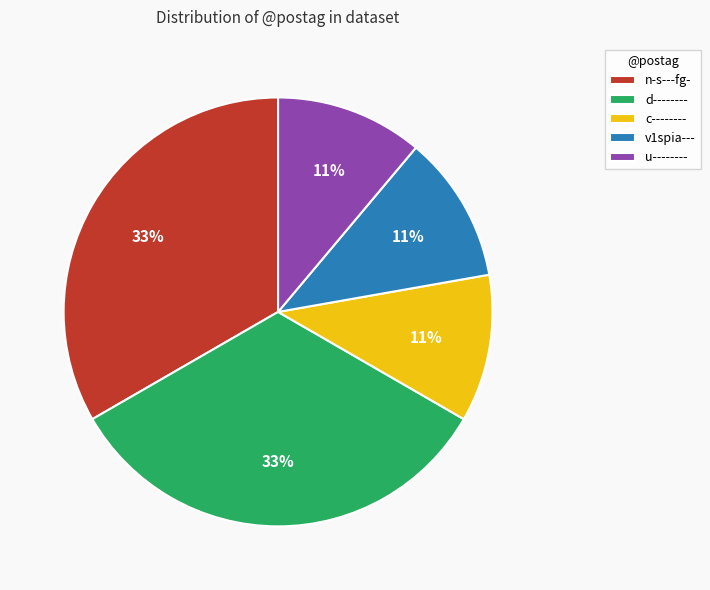

What percentage is the d-------- slice, to the nearest percent?

33%